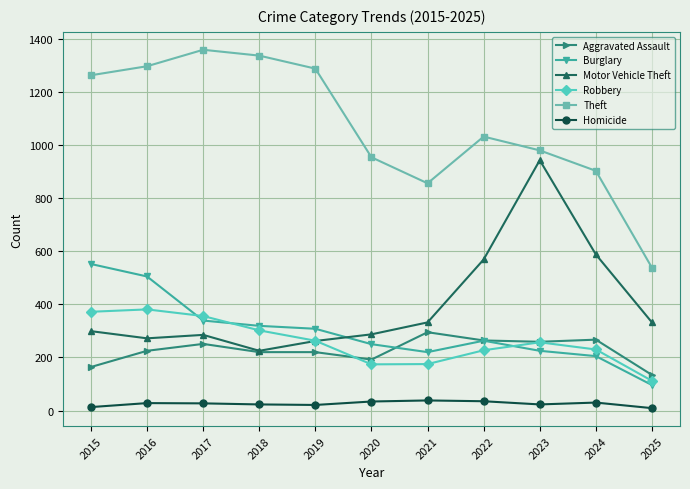

What are all the series names shown in the legend?

Aggravated Assault, Burglary, Motor Vehicle Theft, Robbery, Theft, Homicide